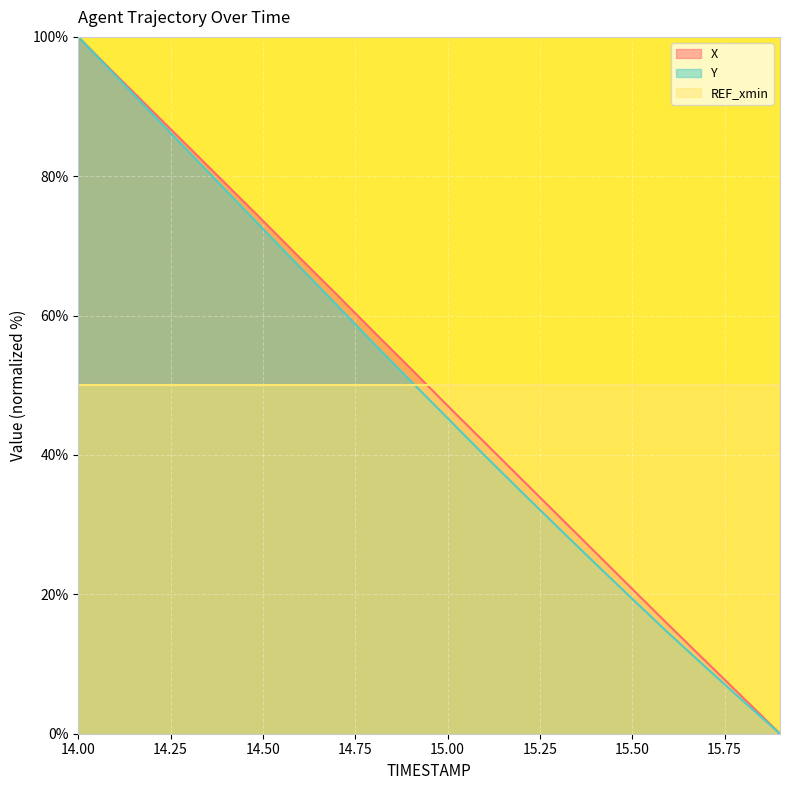

The X series shows 24.3 at 15.1. True or false?

False